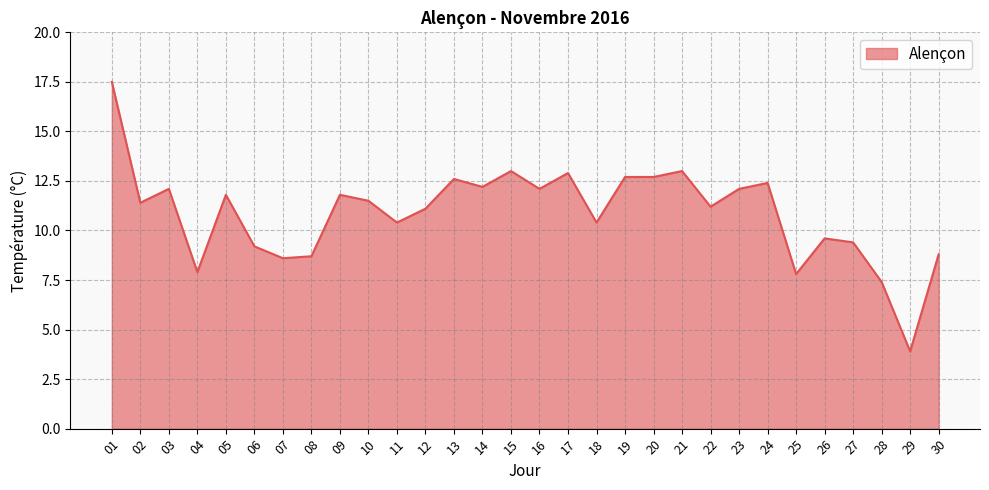

Which has a higher value, 21 or 22?

21